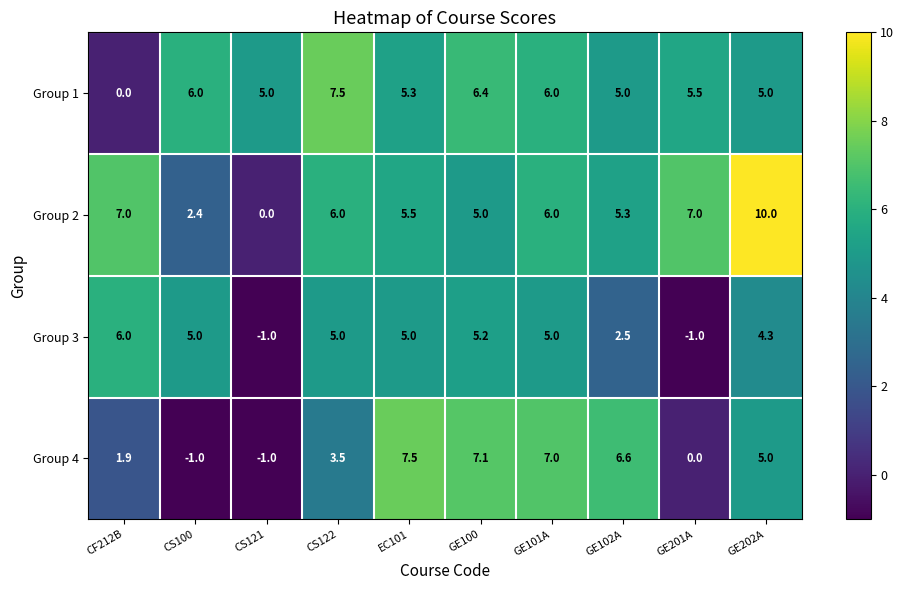

How many values in Group 3 are above zero?

8